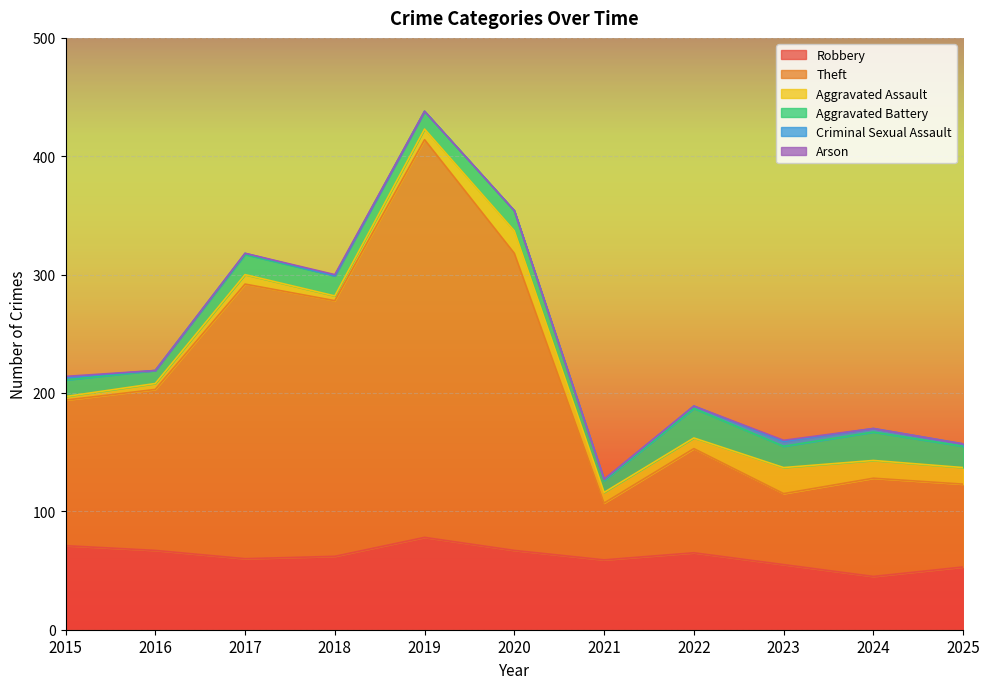

What is the highest value of the Arson series?

1